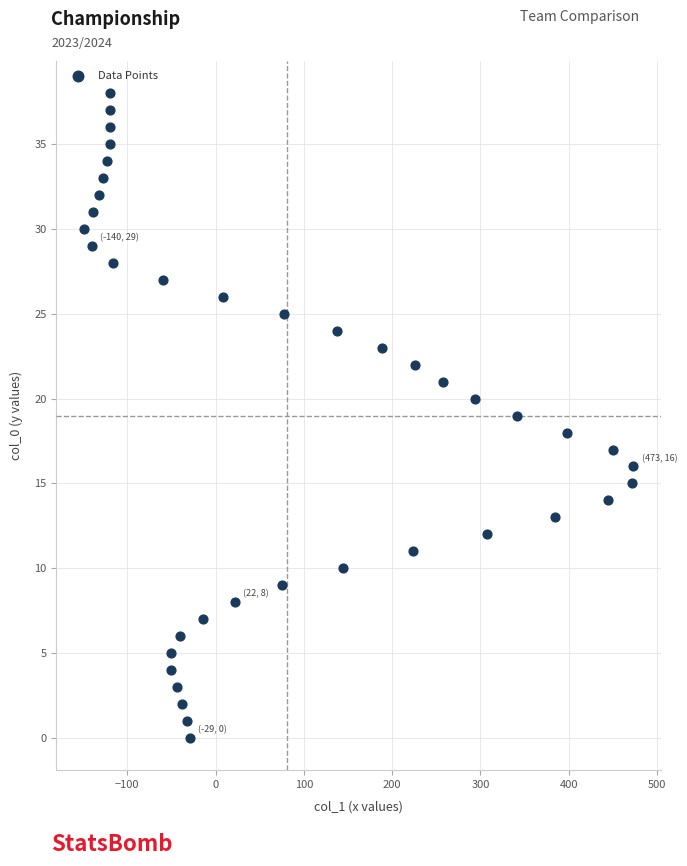

What is the range of X values (max minus min)?

622